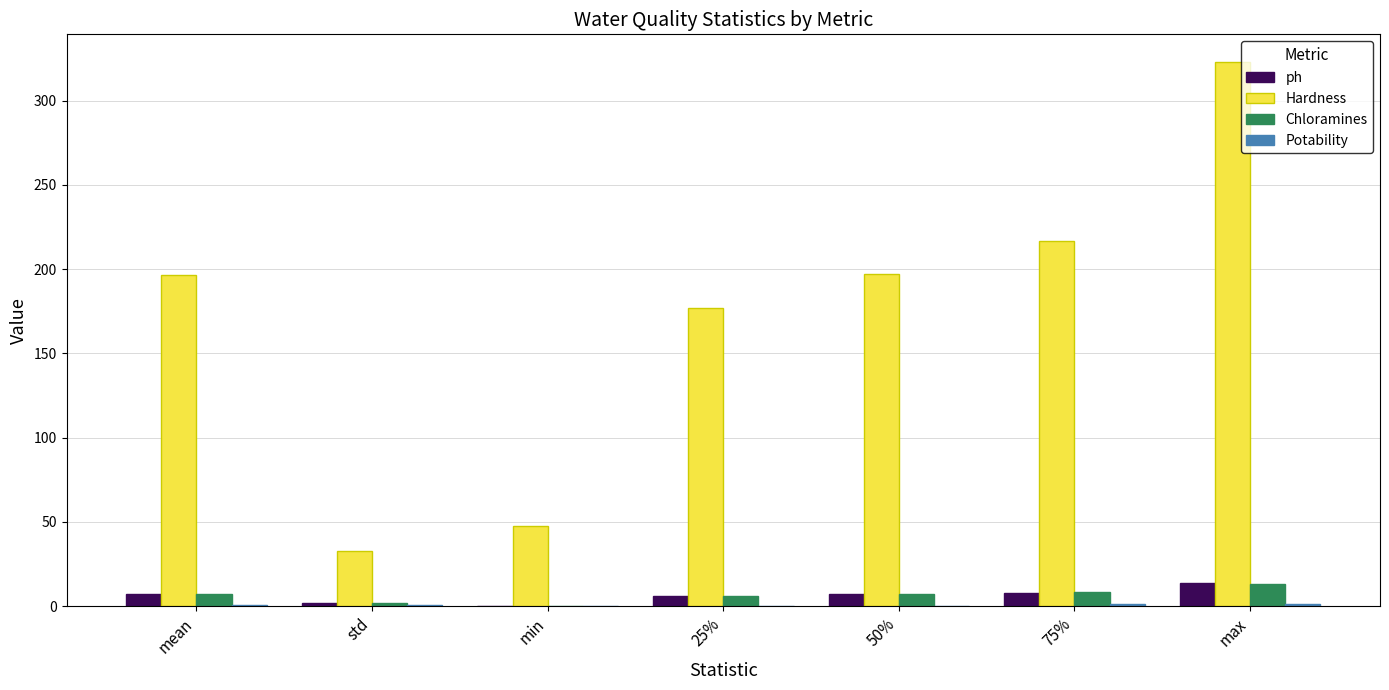

Is the value of Chloramines at max greater than the value of Hardness at 25%?

No